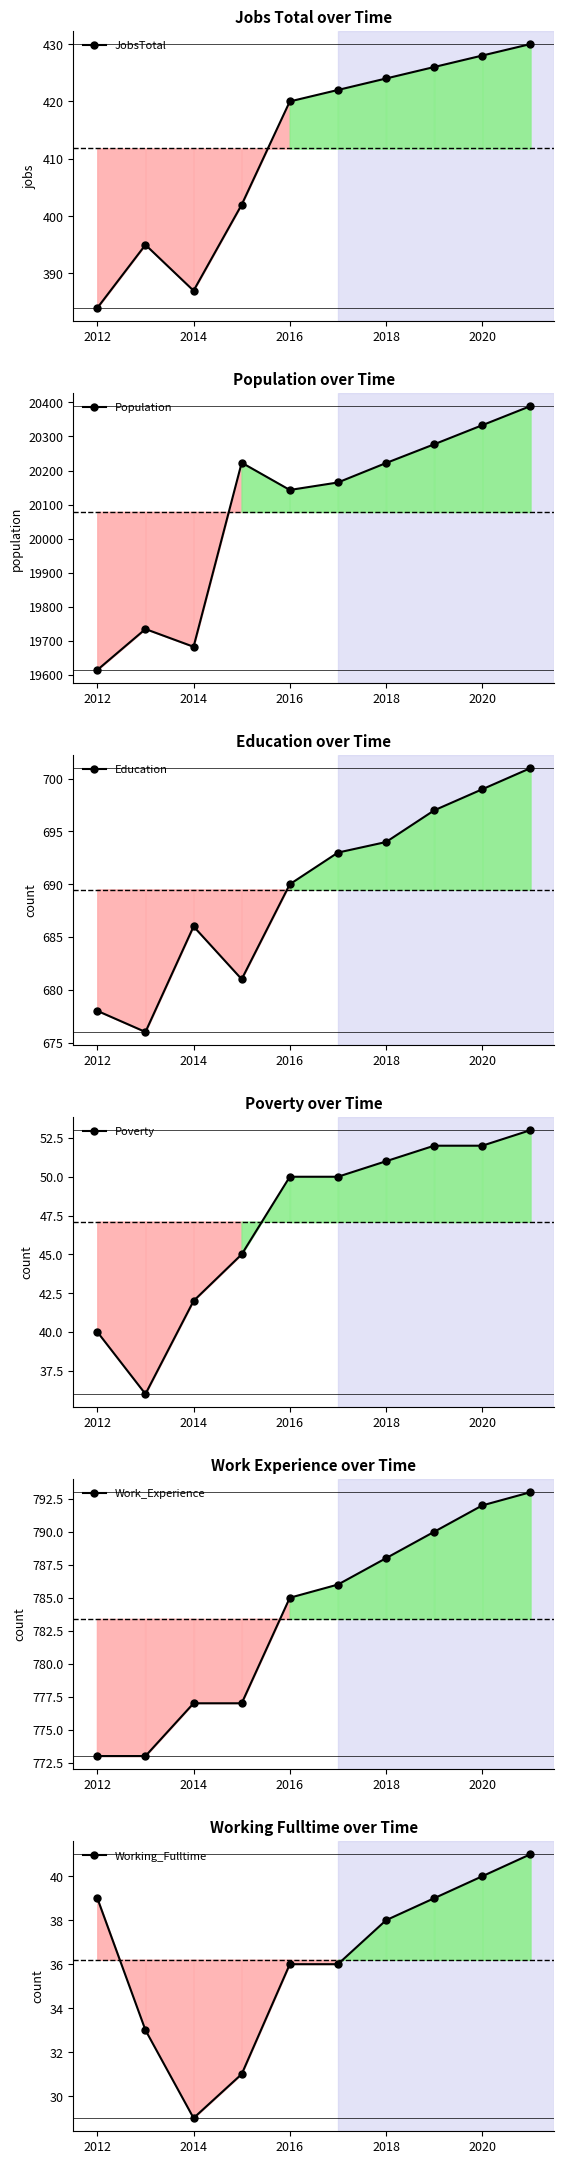

In JobsTotal, how many points are lower than both neighbors (excluding endpoints)?

1